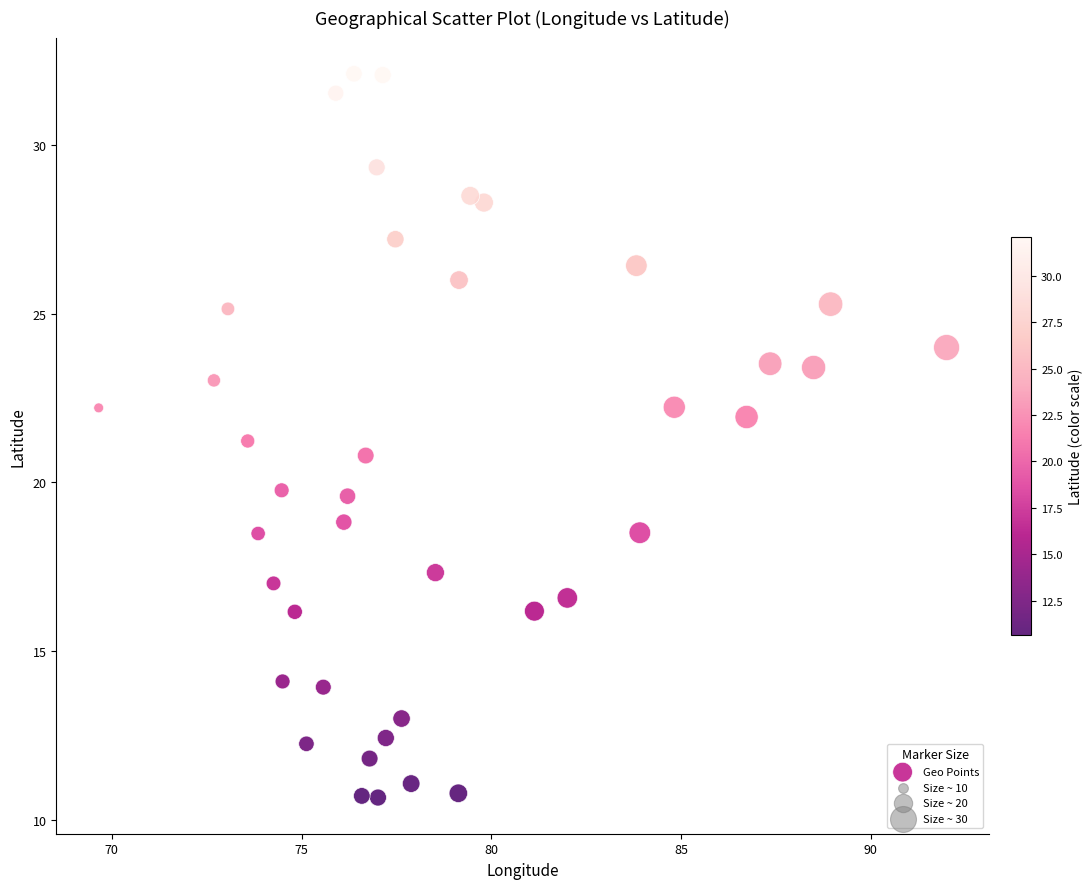

What is the range of Y values (max minus min)?

21.4